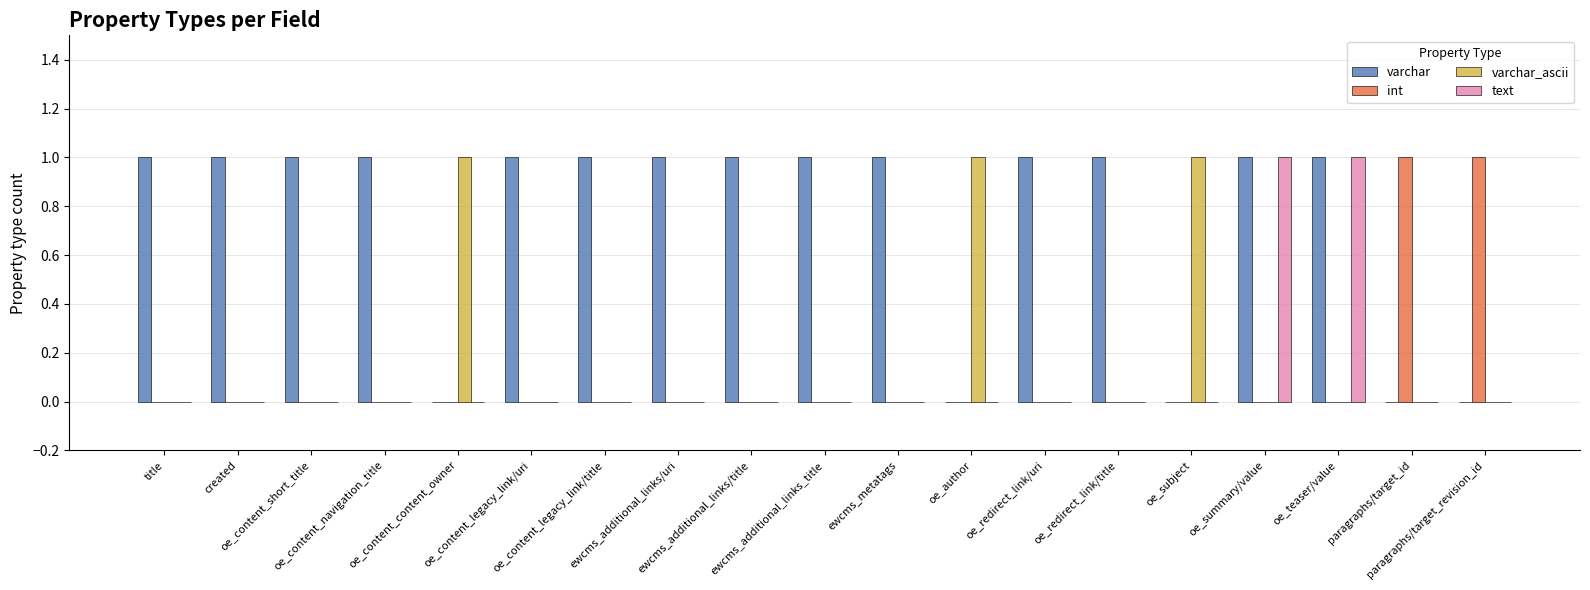

Which series has the largest total across all categories?

varchar